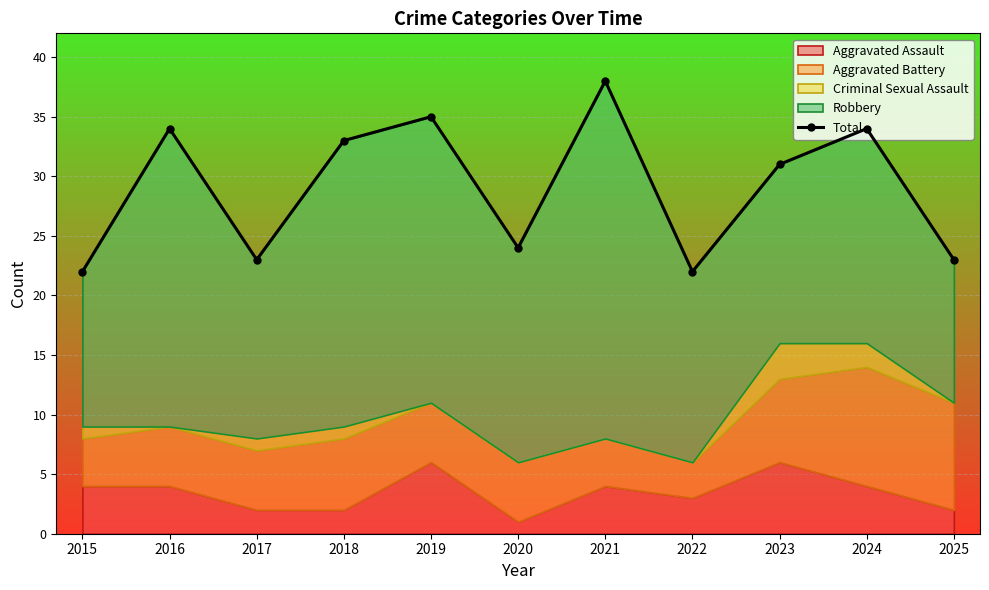

How many points are higher than both their immediate neighbors (excluding endpoints)?

4